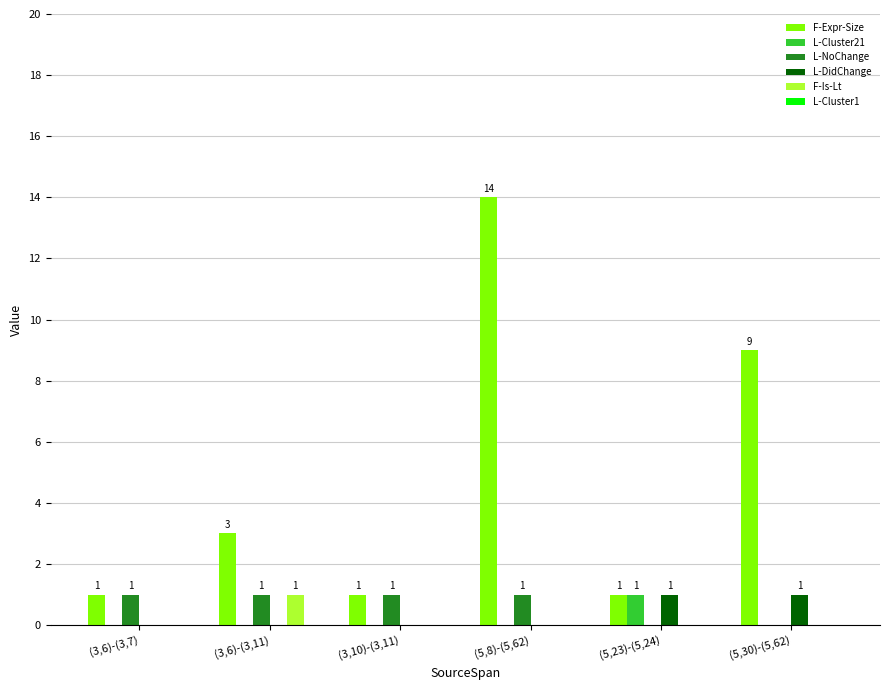

Which series has the largest range (max minus min)?

F-Expr-Size